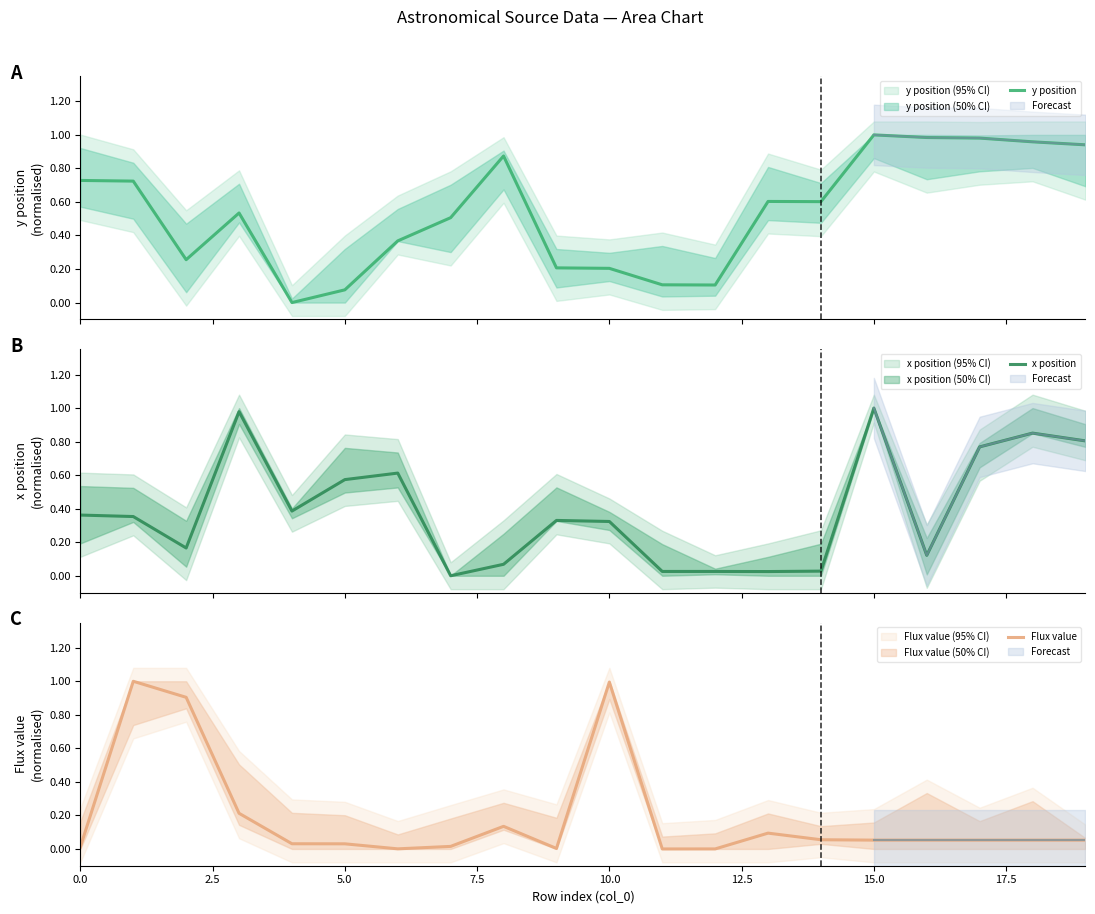

Reading right to left, what are all the values shown in this chart?

y position: 0.9	1.0	1.0	1.0	1.0	0.6	0.6	0.1	0.1	0.2	0.2	0.9	0.5	0.4	0.1	0.0	0.5	0.3	0.7	0.7
x position: 0.8	0.9	0.8	0.1	1.0	0.0	0.0	0.0	0.0	0.3	0.3	0.1	0.0	0.6	0.6	0.4	1.0	0.2	0.4	0.4
Flux value: 0.1	0.1	0.1	0.1	0.1	0.1	0.1	0.0	0.0	1.0	0.0	0.1	0.0	0.0	0.0	0.0	0.2	0.9	1.0	0.0